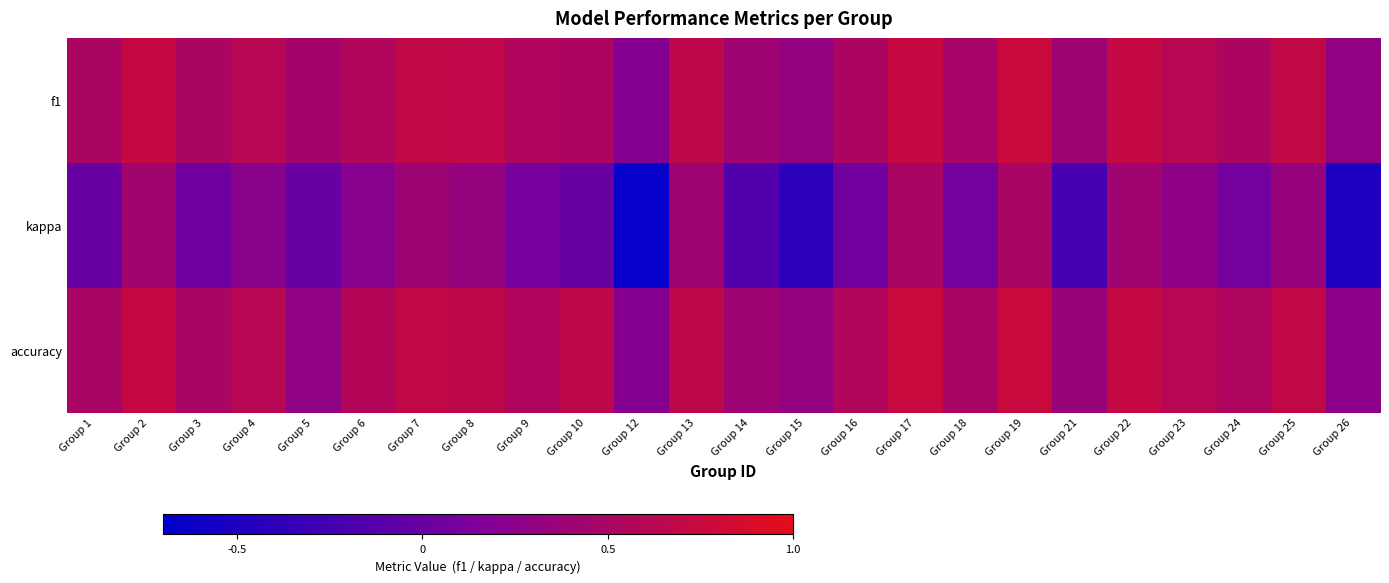

Count the number of categories in the chart.

24